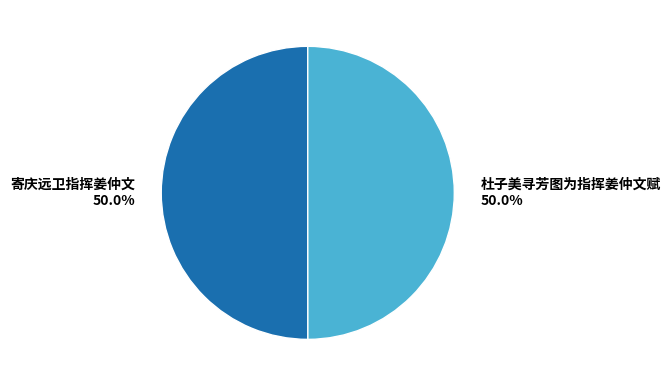

Count the number of slices in the pie.

2